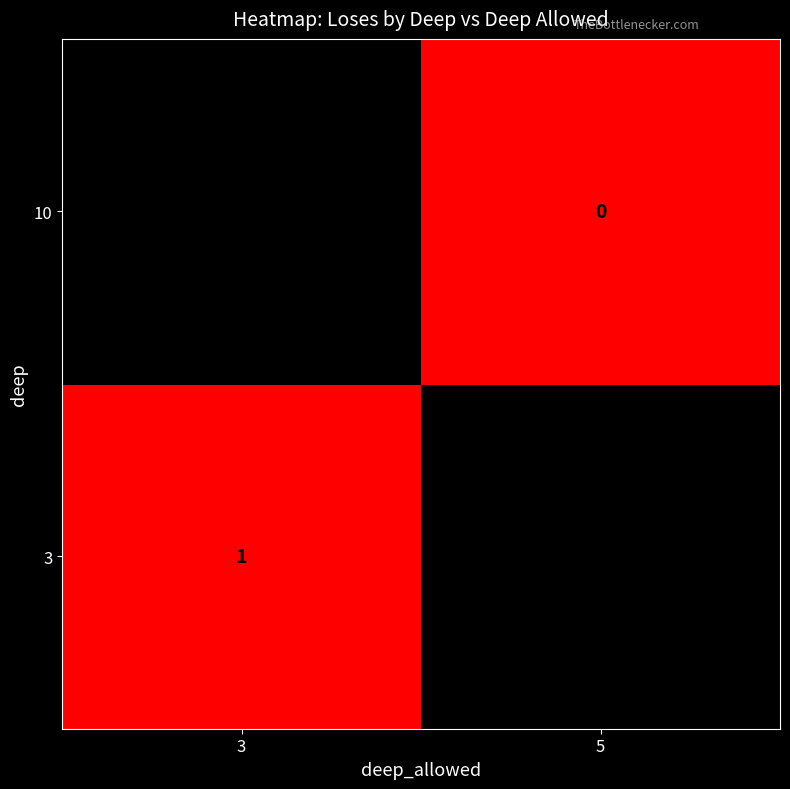

True or false: 3 has a value of 1 at 3.

True